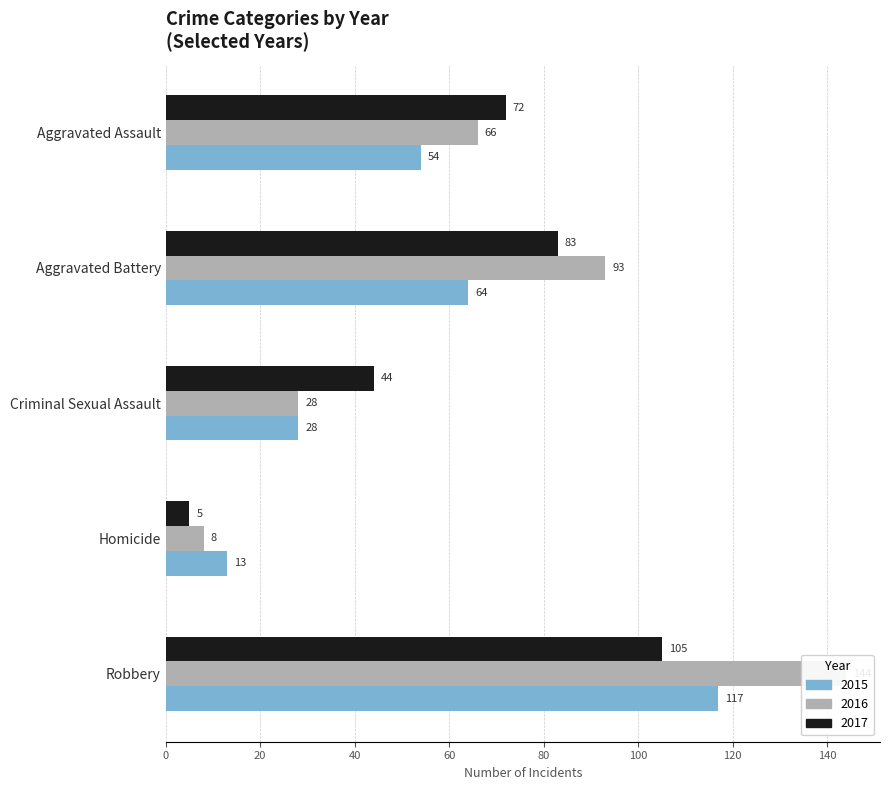

Which category has the highest value across all series?

Robbery